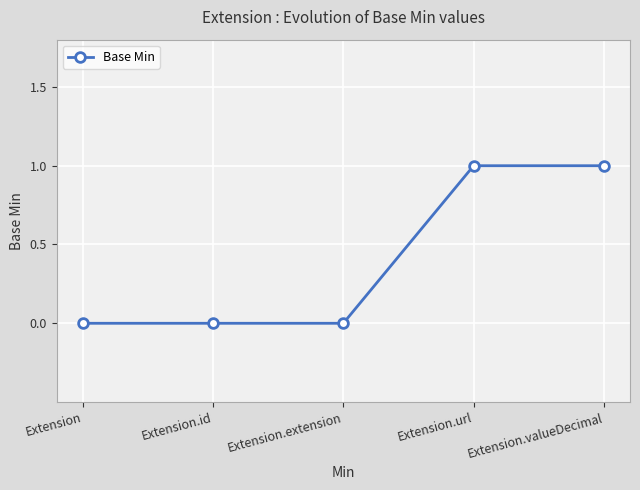

What is the sum of the values at Extension.id and Extension.valueDecimal?

1